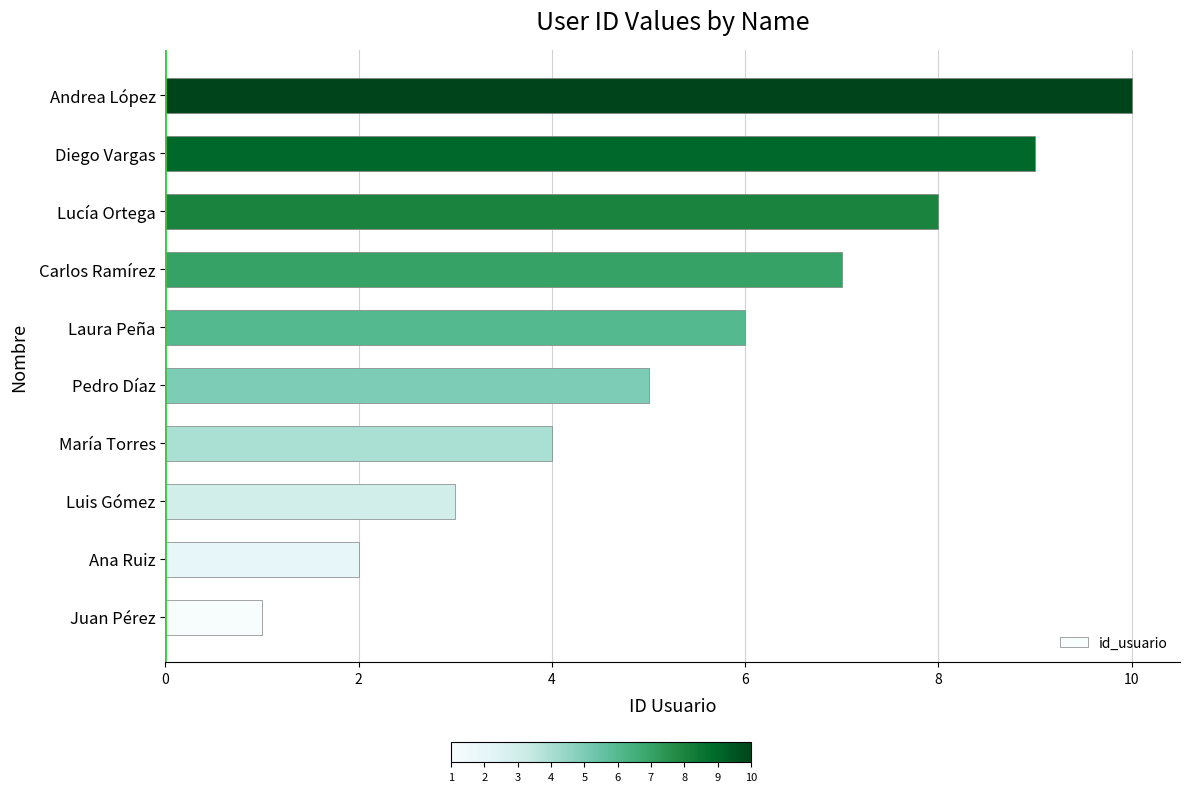

The value at Juan Pérez is 1. True or false?

True